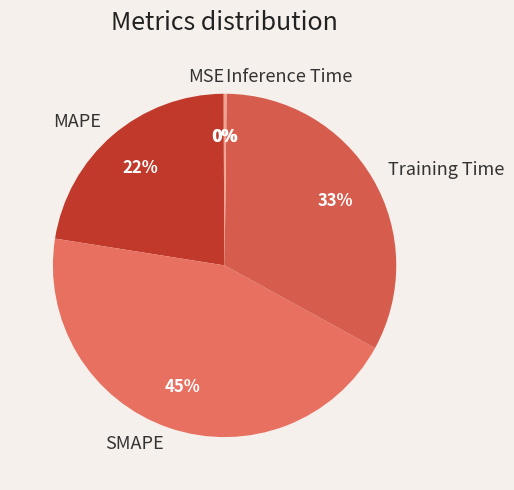

What is the largest slice in the pie chart?

SMAPE